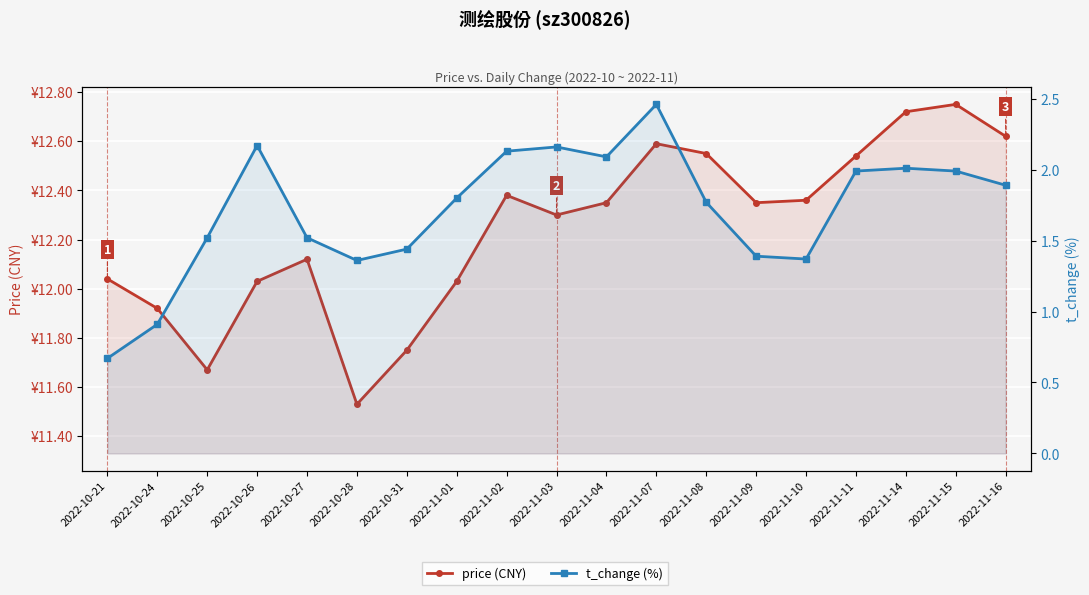

How many series are shown in this chart?

2